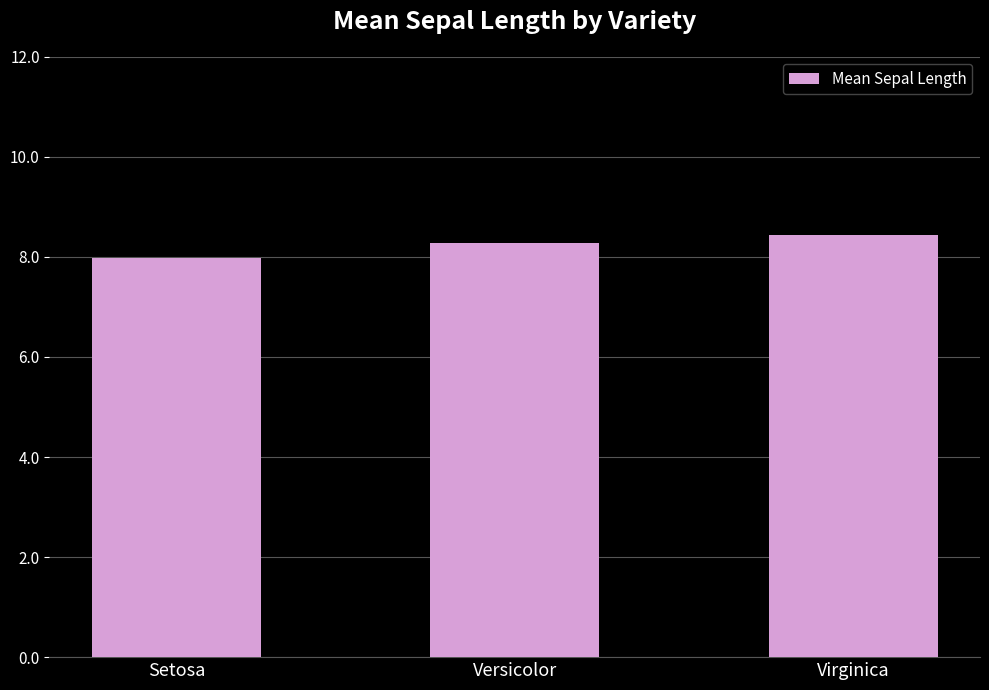

List the labels in order of value, smallest first.

Setosa, Versicolor, Virginica